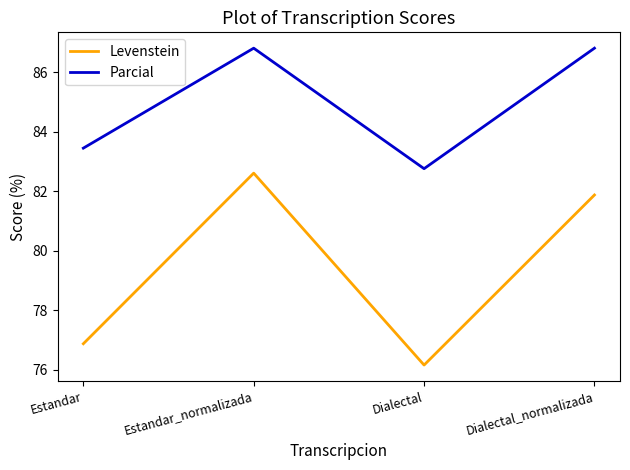

Count the number of data series in this chart.

2